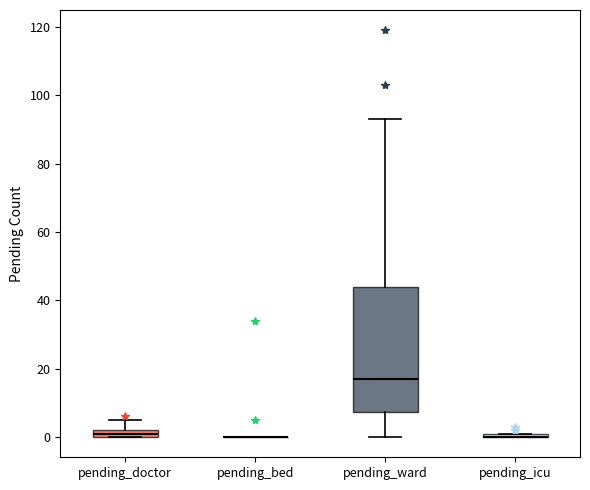

Which box is the tallest, from its lower edge to its upper edge?

pending_ward